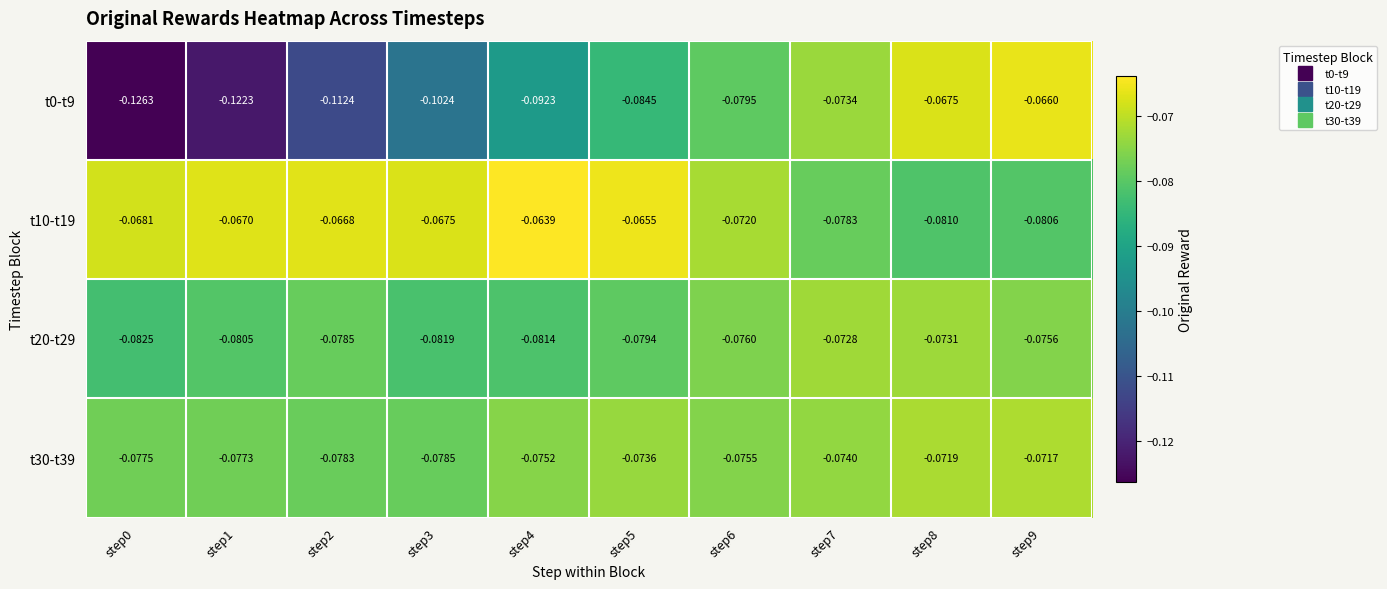

Is the value of t0-t9 at step5 greater than the value of t30-t39 at step6?

No